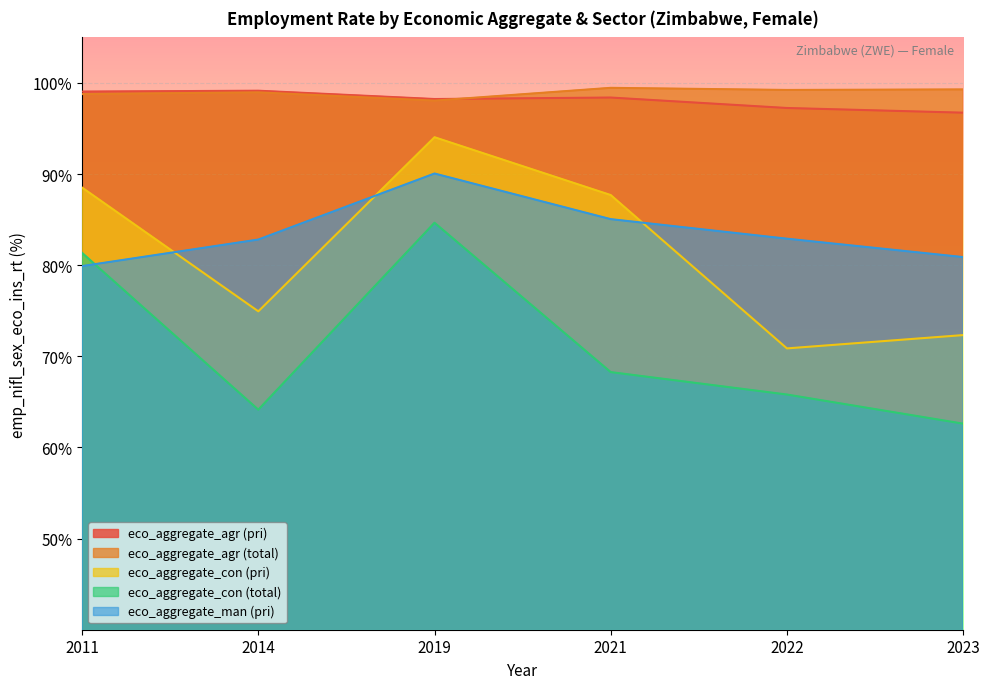

Where is the first local minimum for eco_aggregate_con (total)?

2014